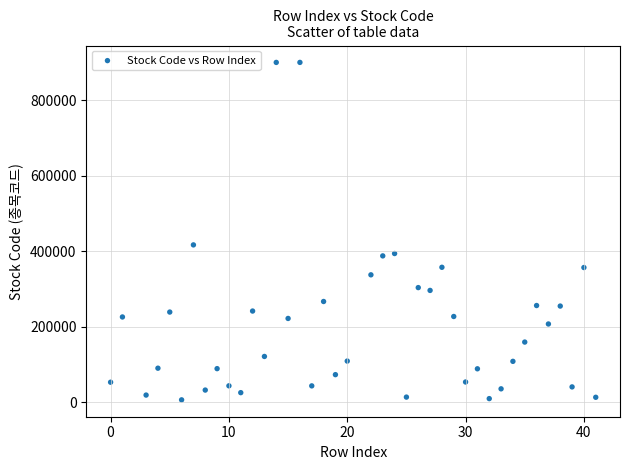

What Y value in the scatter plot is closest to 453610?

417180